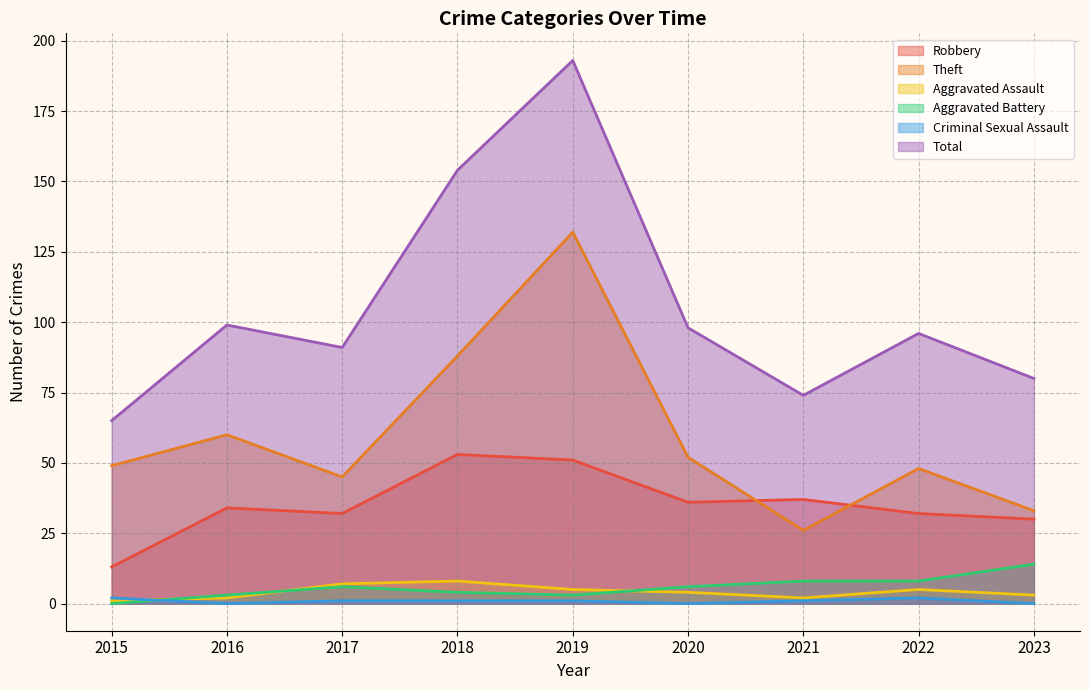

The Robbery series shows 32 at 2017. True or false?

True